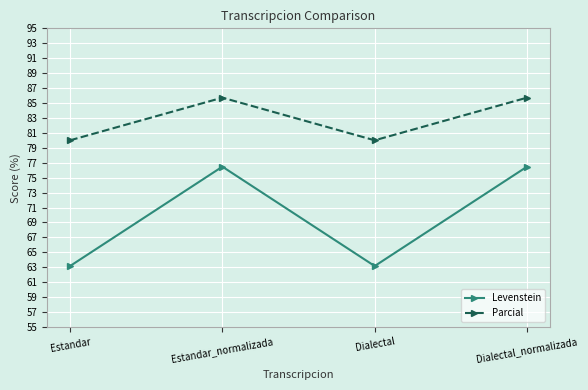

Does the chart have visible grid lines?

Yes